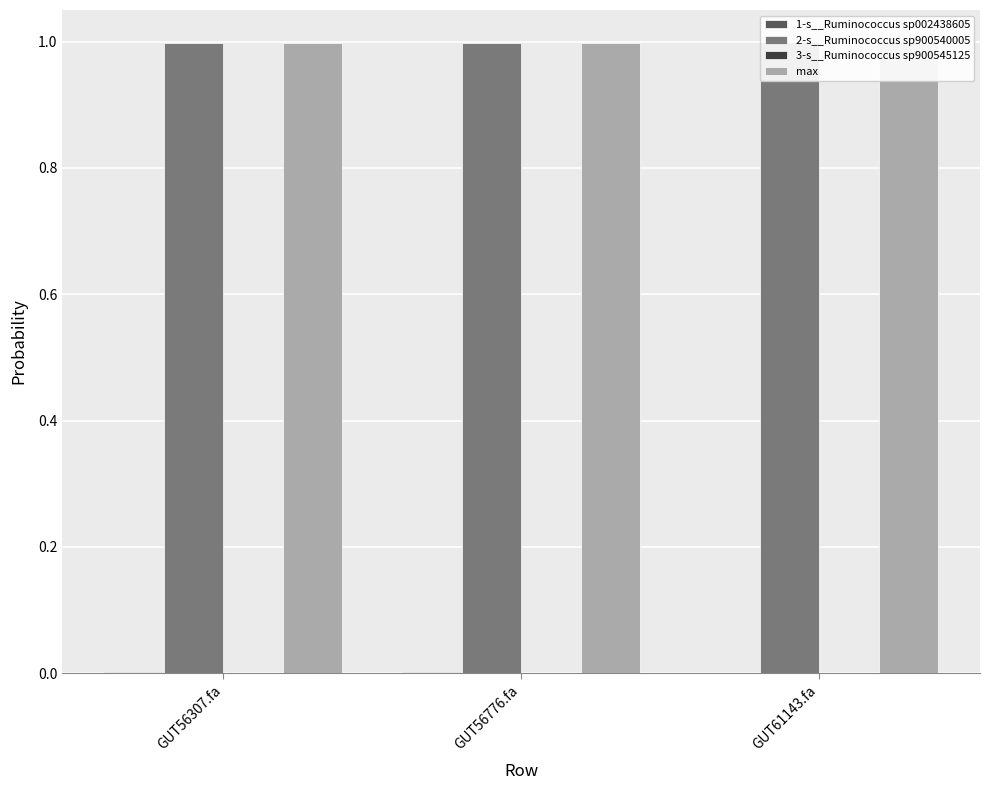

Between GUT56307.fa and GUT61143.fa, which is larger?

GUT56307.fa